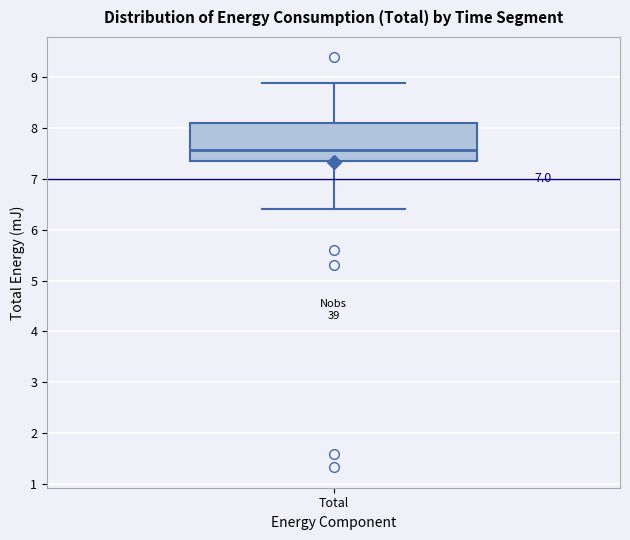

Where is the lower edge of the box for Total on the y-axis? The values are not printed on the chart, so give them approximately, as read against the axis.

7.3